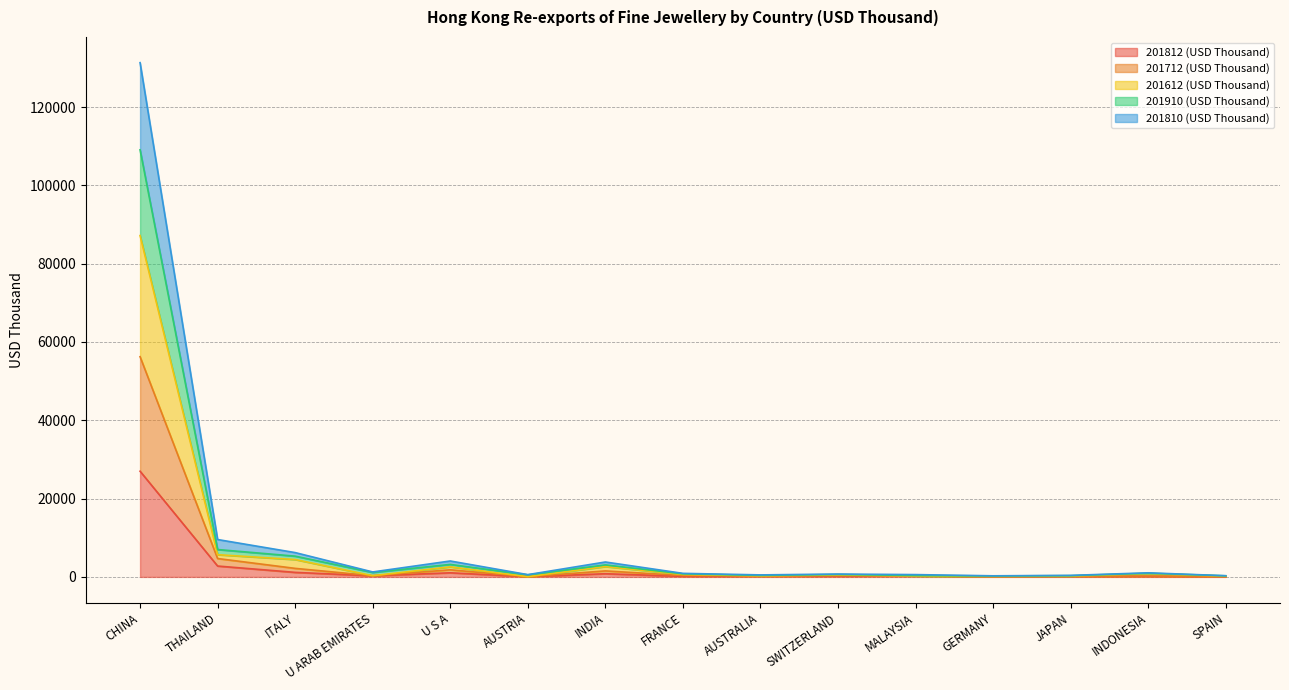

At which category does 201910 (USD Thousand) reach its first local peak?

U S A